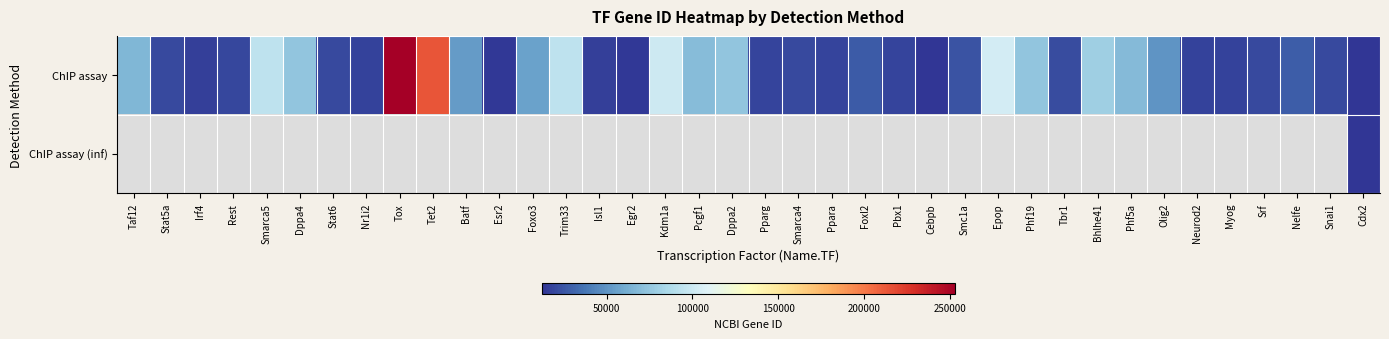

What is the sum of the ChIP assay values at Epop and Nr1i2?

121722.0